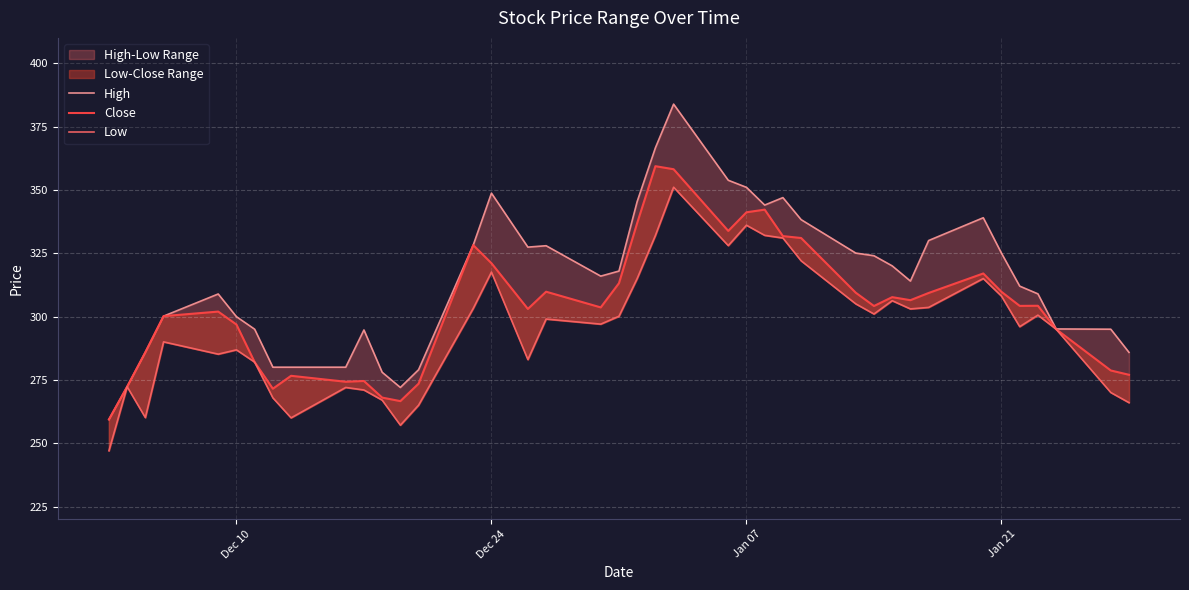

True or false: Low and High intersect in this chart.

False